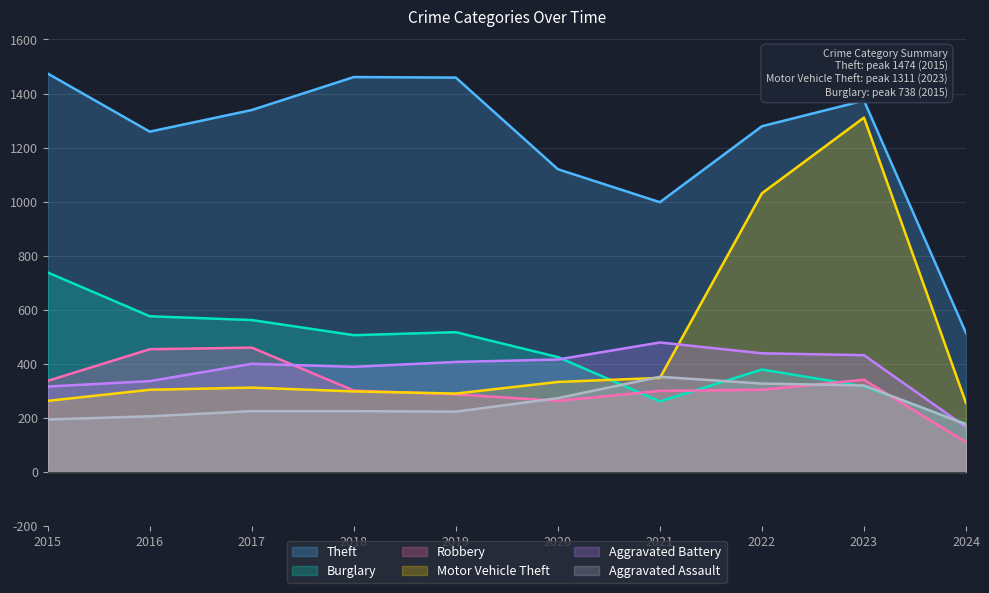

Reading left to right, list all the values displayed in this chart.

Theft: 2015=1474	2016=1259	2017=1339	2018=1461	2019=1459	2020=1120	2021=998	2022=1279	2023=1374	2024=514
Burglary: 2015=738	2016=576	2017=562	2018=506	2019=517	2020=425	2021=261	2022=379	2023=317	2024=178
Robbery: 2015=337	2016=454	2017=460	2018=301	2019=287	2020=263	2021=300	2022=304	2023=341	2024=110
Motor Vehicle Theft: 2015=263	2016=304	2017=312	2018=298	2019=290	2020=333	2021=348	2022=1031	2023=1311	2024=255
Aggravated Battery: 2015=316	2016=336	2017=400	2018=389	2019=407	2020=416	2021=479	2022=439	2023=432	2024=166
Aggravated Assault: 2015=194	2016=206	2017=225	2018=225	2019=223	2020=273	2021=352	2022=327	2023=320	2024=176